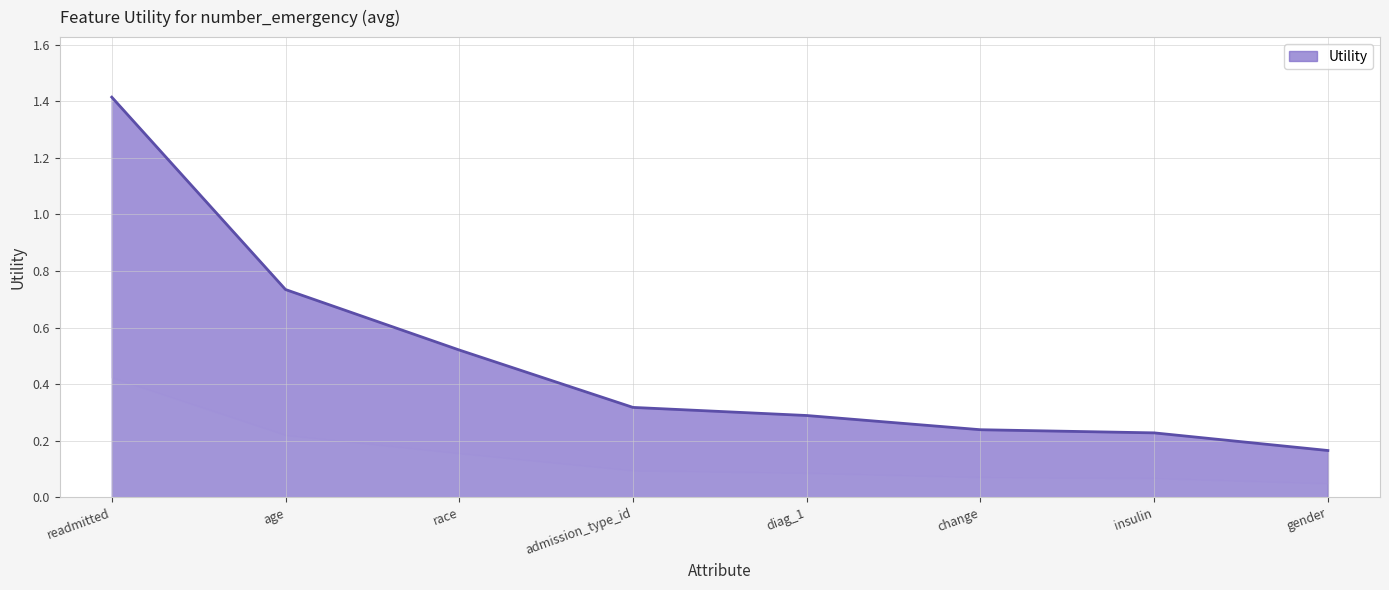

What is the label of the 8th point from the left?

gender